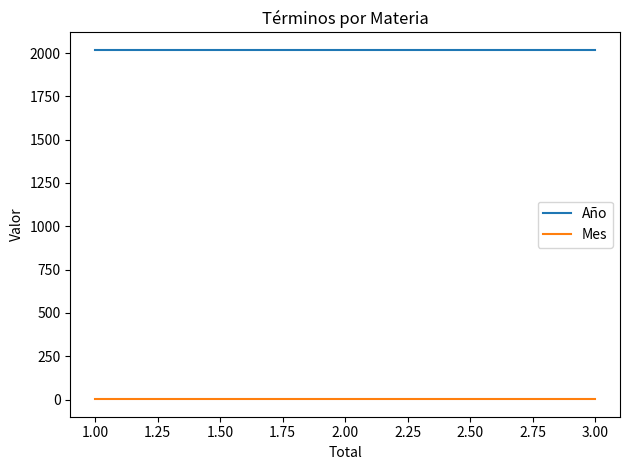

What is the greatest value displayed?

2018